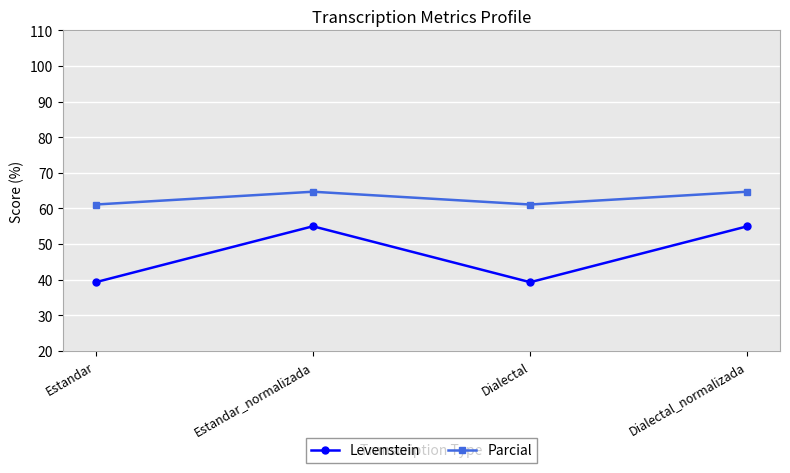

True or false: Parcial and Levenstein intersect in this chart.

False